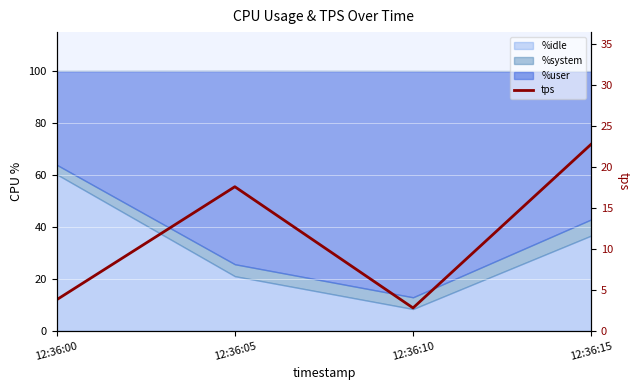

Is it true that the value at 12:36:10 is 1.8?

False